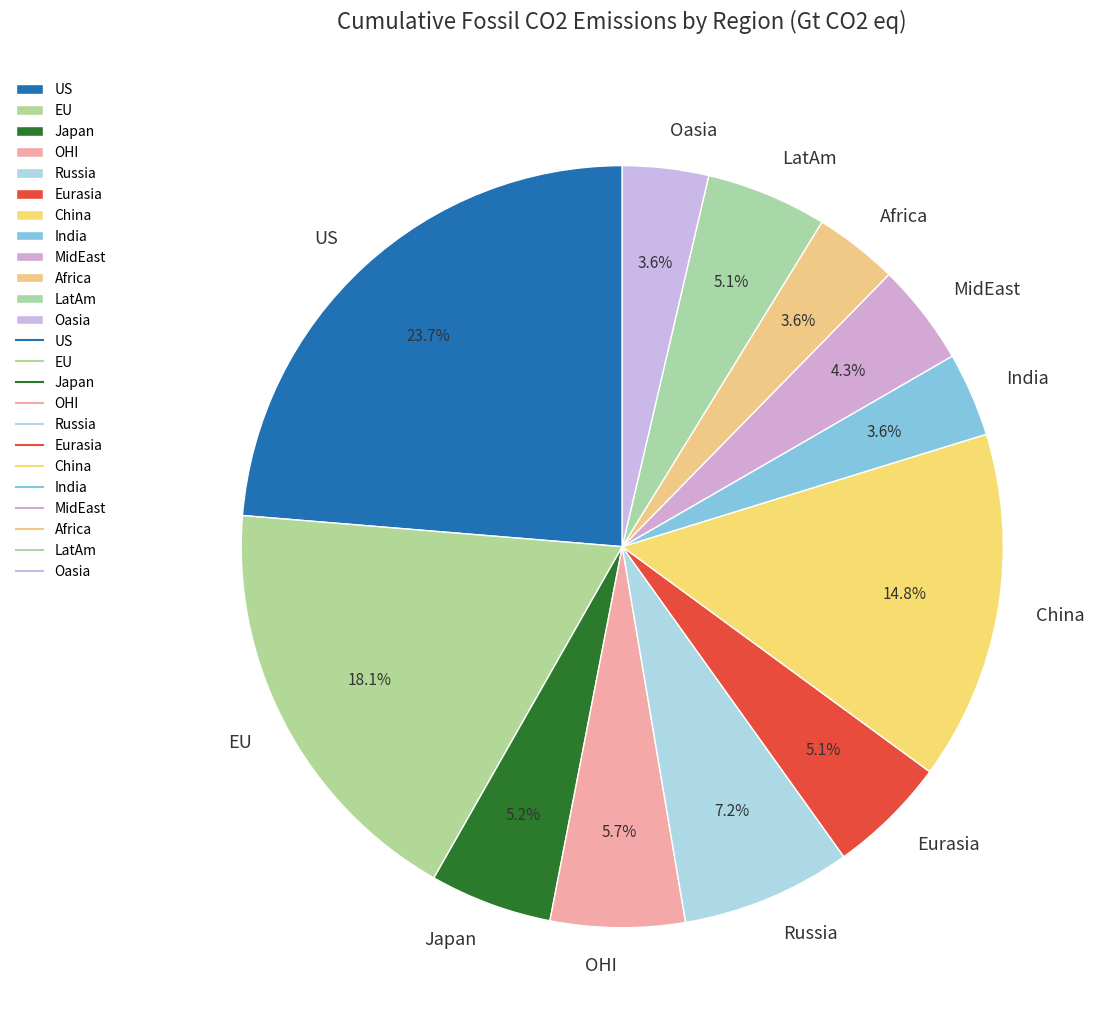

To the nearest percent, what portion does India represent?

4%